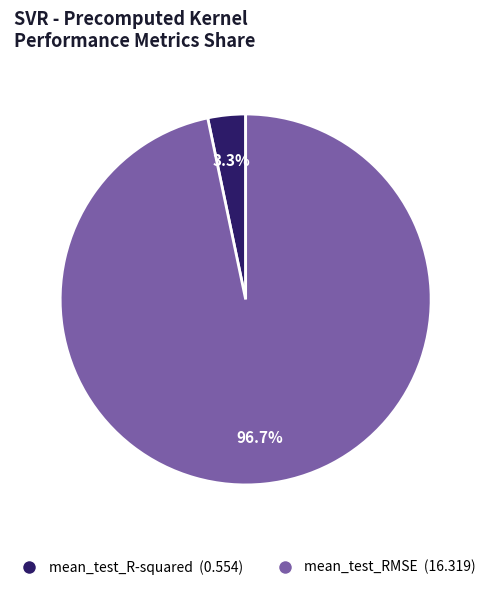

How many segments does this pie chart have?

2